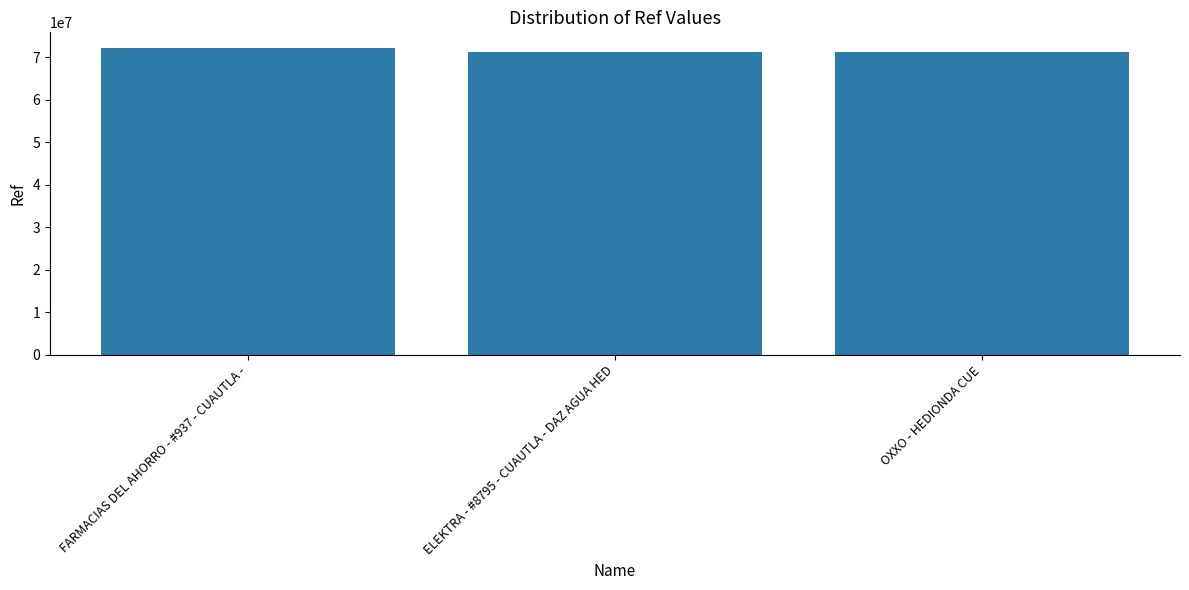

What is the difference between the values at OXXO - HEDIONDA CUE and FARMACIAS DEL AHORRO - #937 - CUAUTLA -?

981083